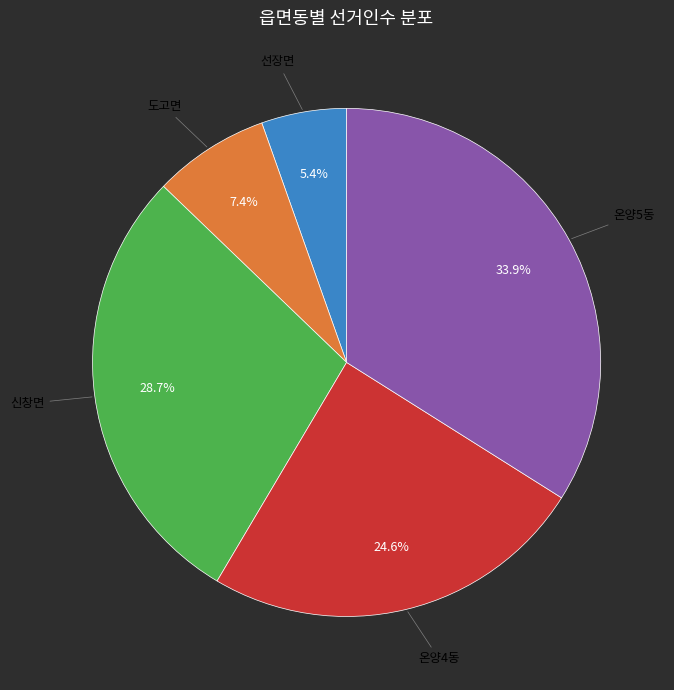

To the nearest percent, what portion does 온양4동 represent?

25%